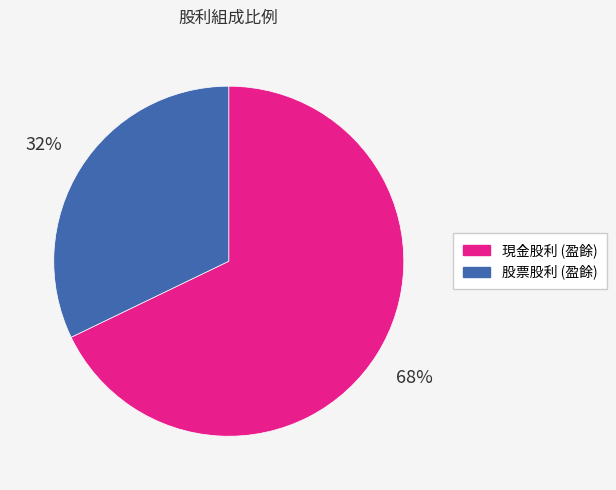

What is the ratio of the value at 現金股利 (盈餘) to the value at 股票股利 (盈餘)?

2.1